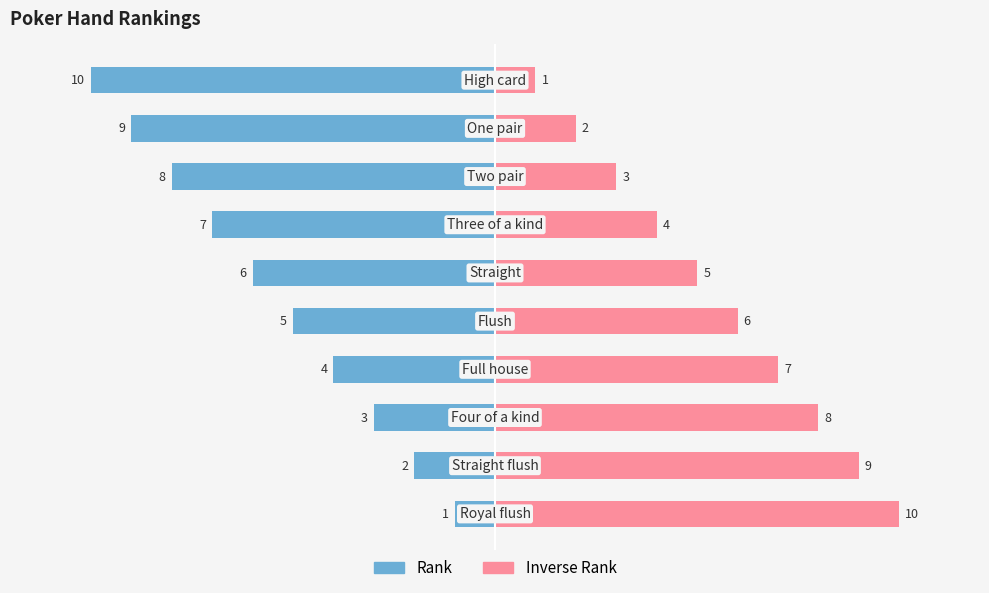

How many series are shown in this chart?

2